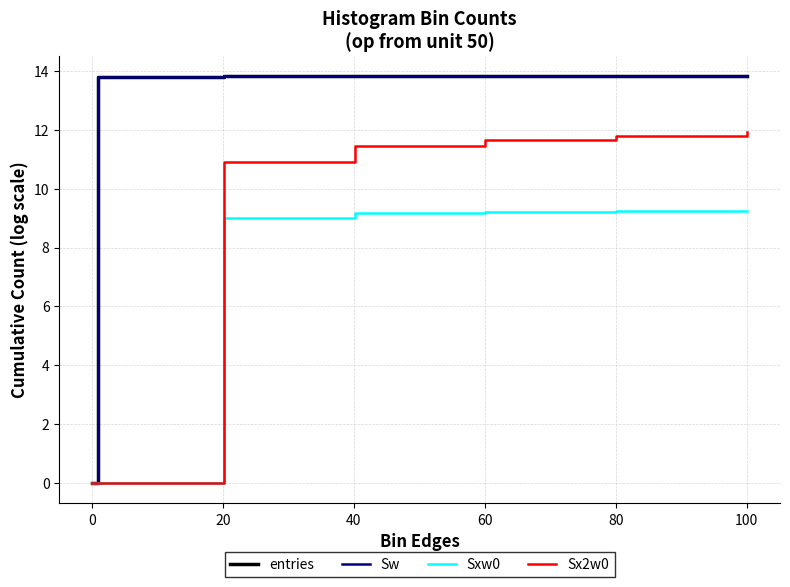

True or false: Sw and Sx2w0 intersect in this chart.

False